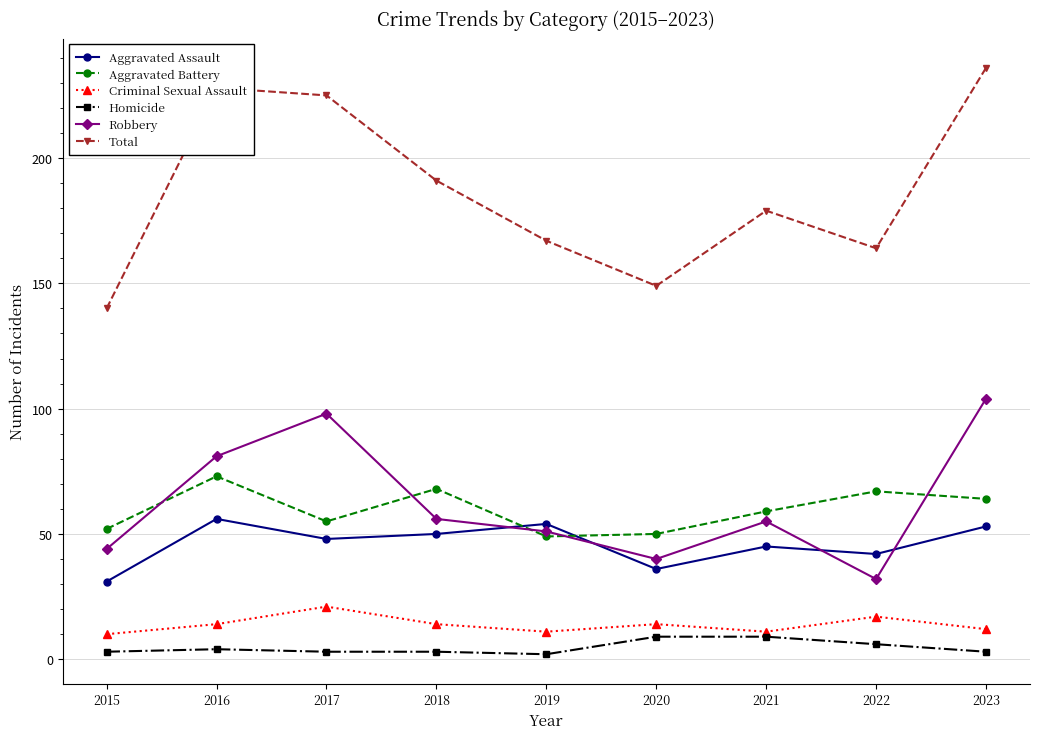

What is the value of the Total point at the 7th from the left?

179